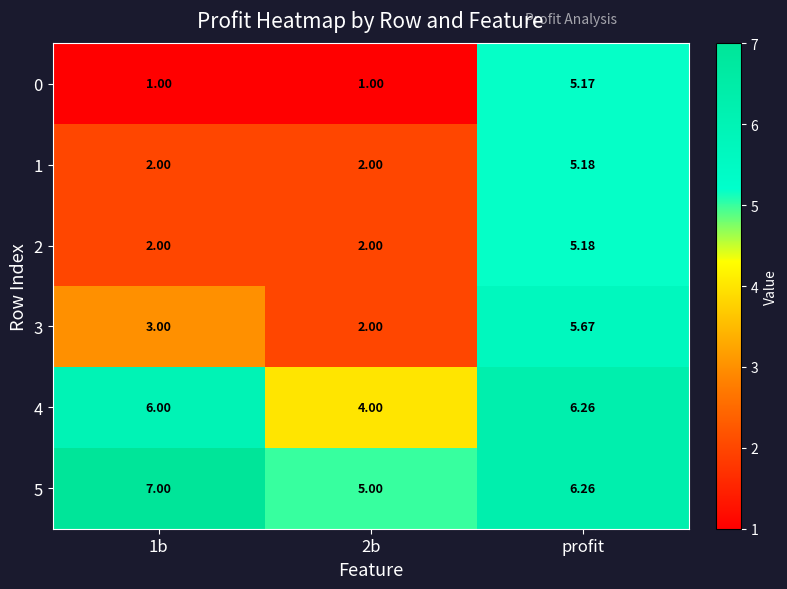

At which category is the sum across all series the highest?

profit